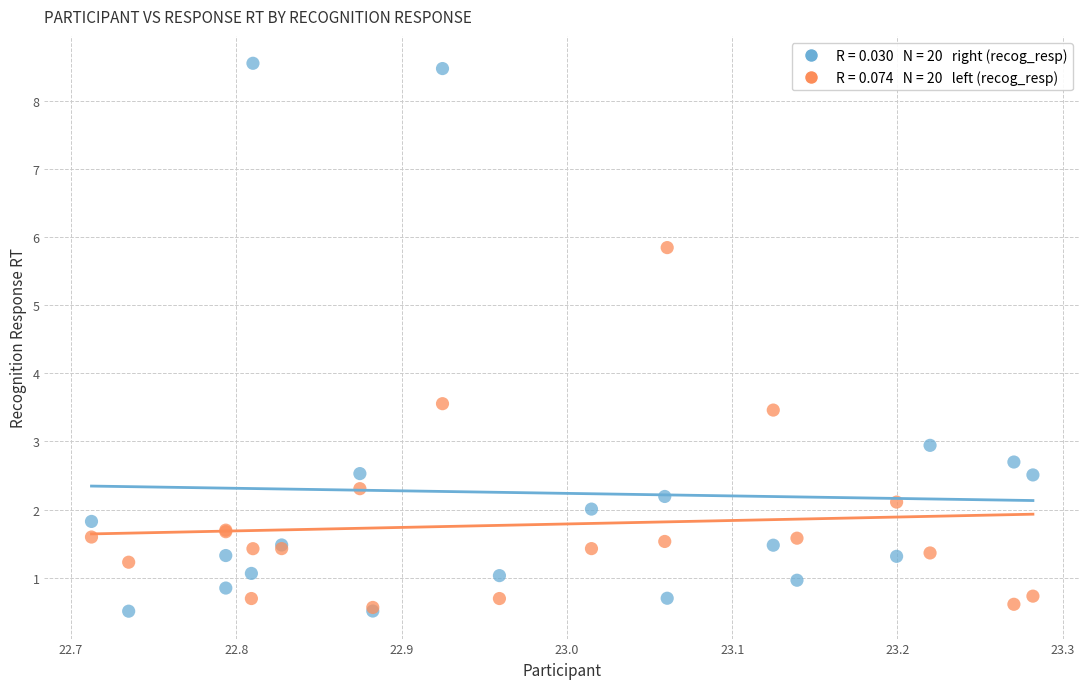

Across all series, what Y value is closest to 4?

3.6